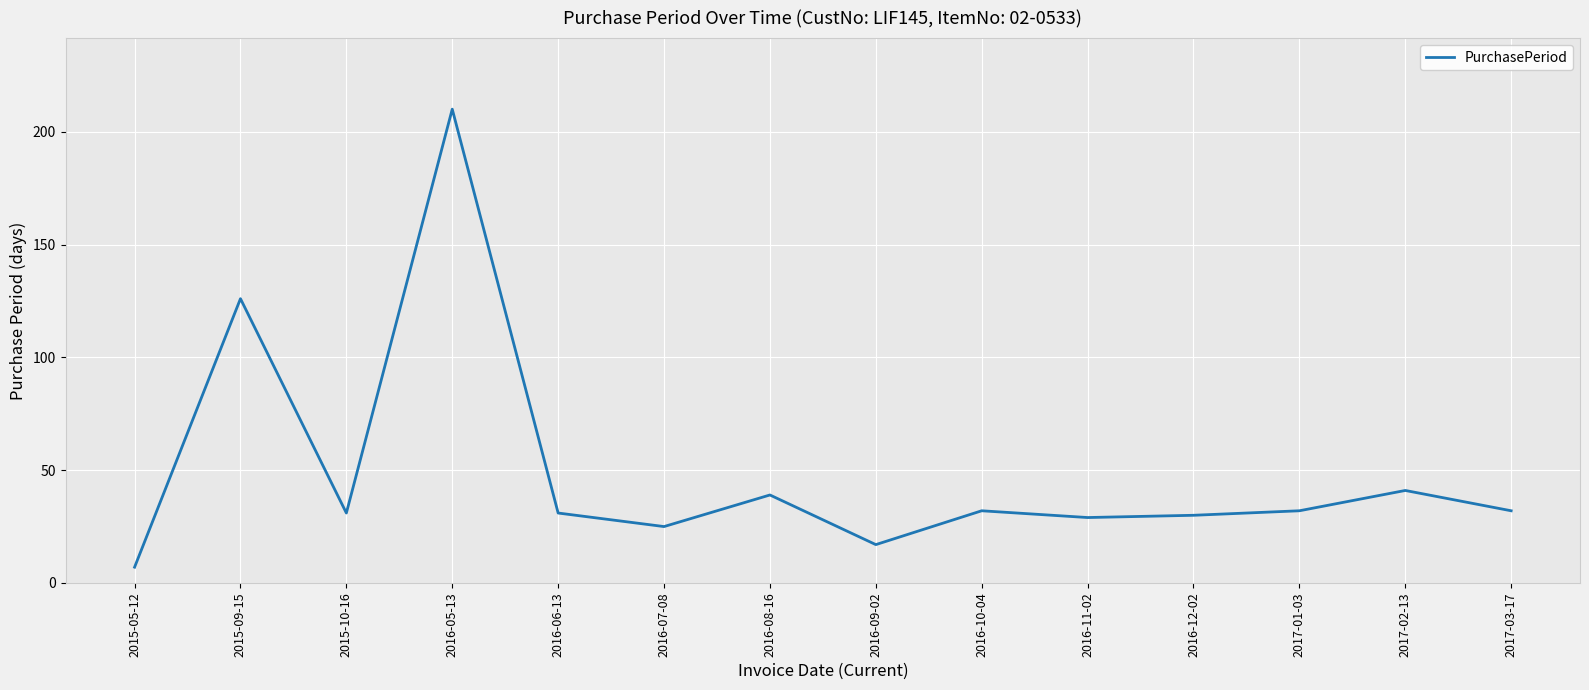

What is the approximate value at 2016-11-02, to the nearest 10?

30